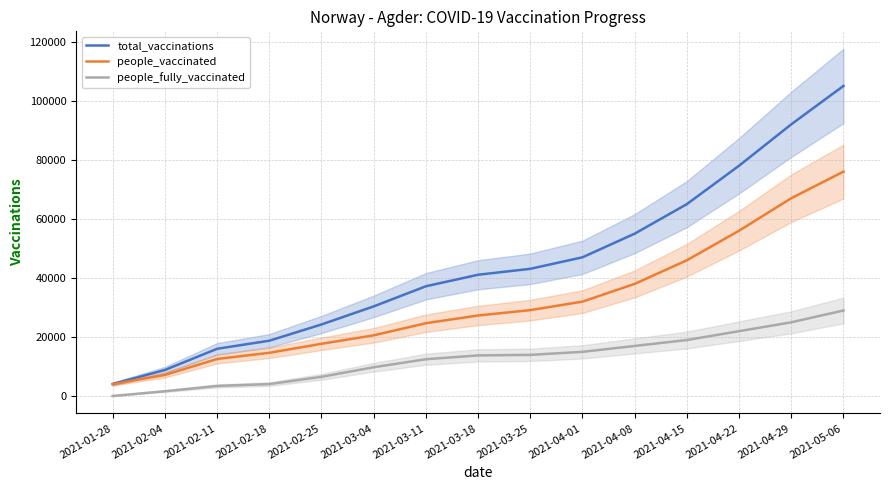

What position from the right is 2021-02-11?

13